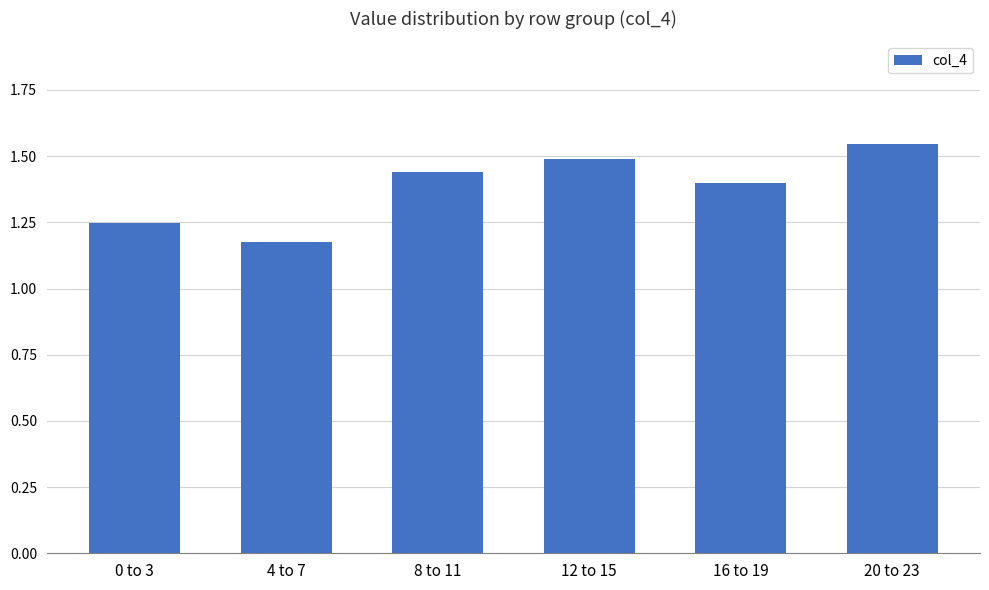

What position from the left is 0 to 3?

1